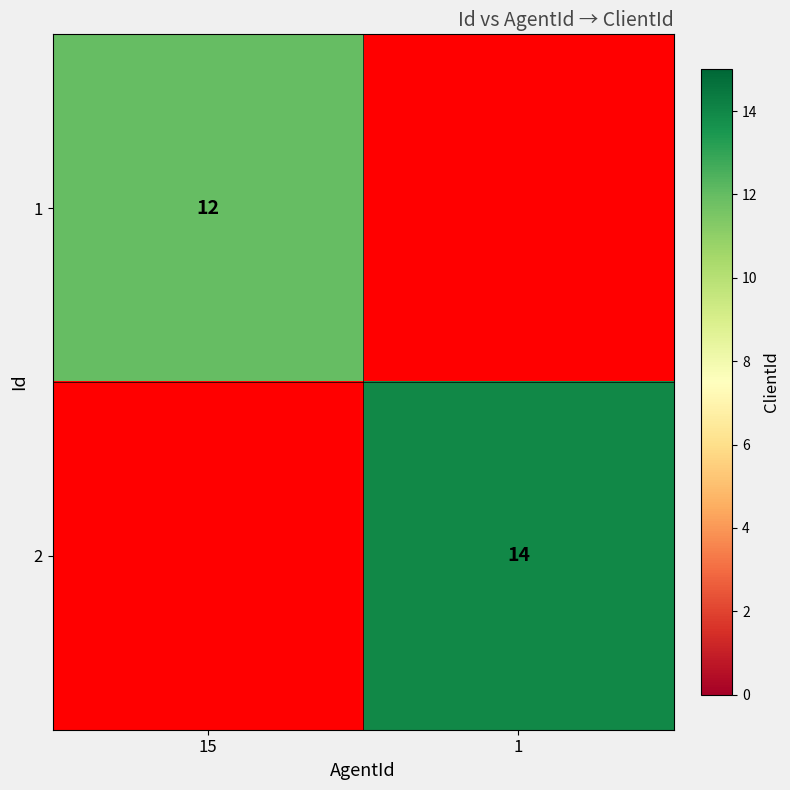

Is the value of 2 at 1 greater than the value of 1 at 15?

Yes